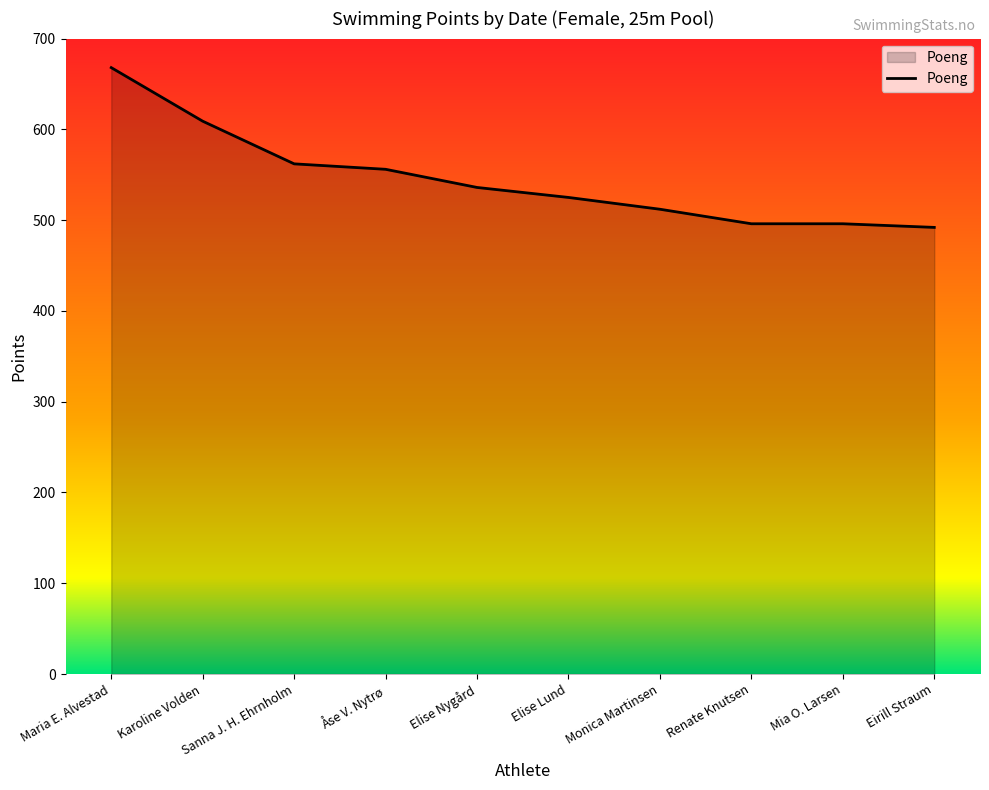

Does the chart display data point markers on the line(s)?

No